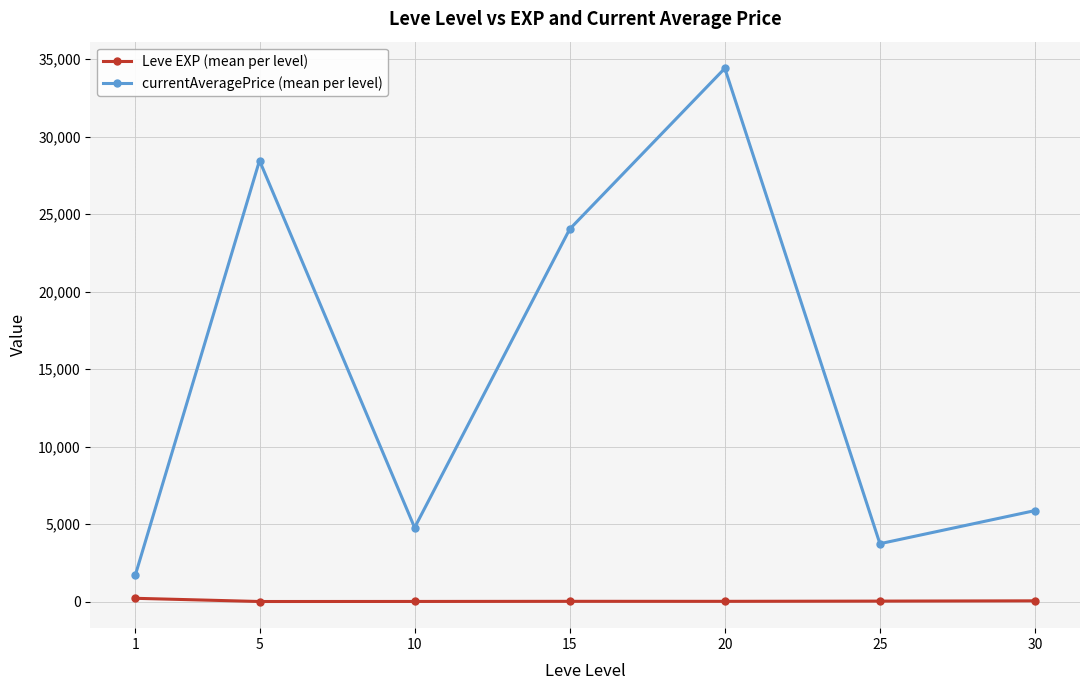

The currentAveragePrice (mean per level) series shows 11385.8 at 20. True or false?

False